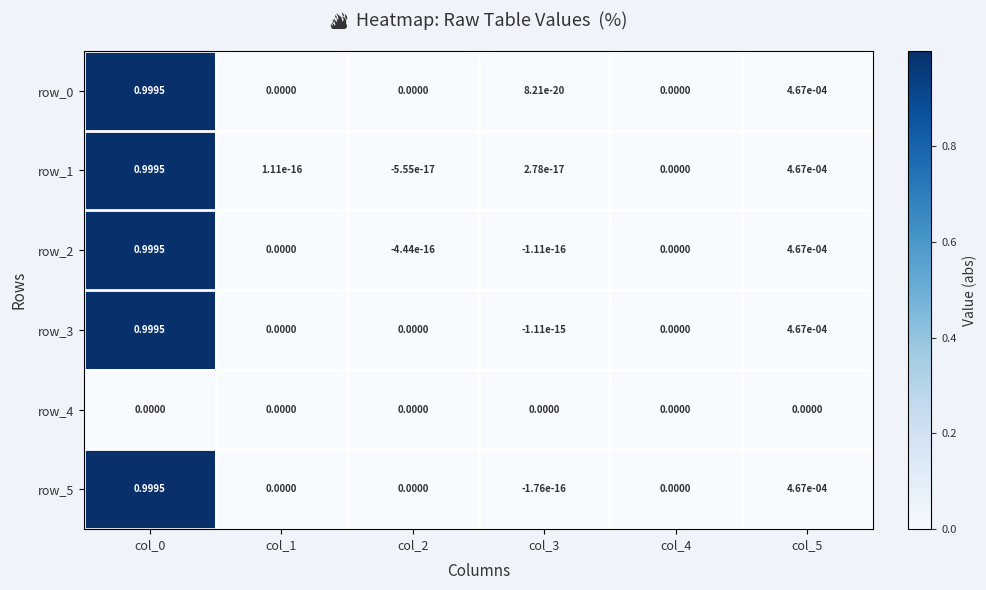

Is it true that row_5 equals 0.0 at col_1?

True